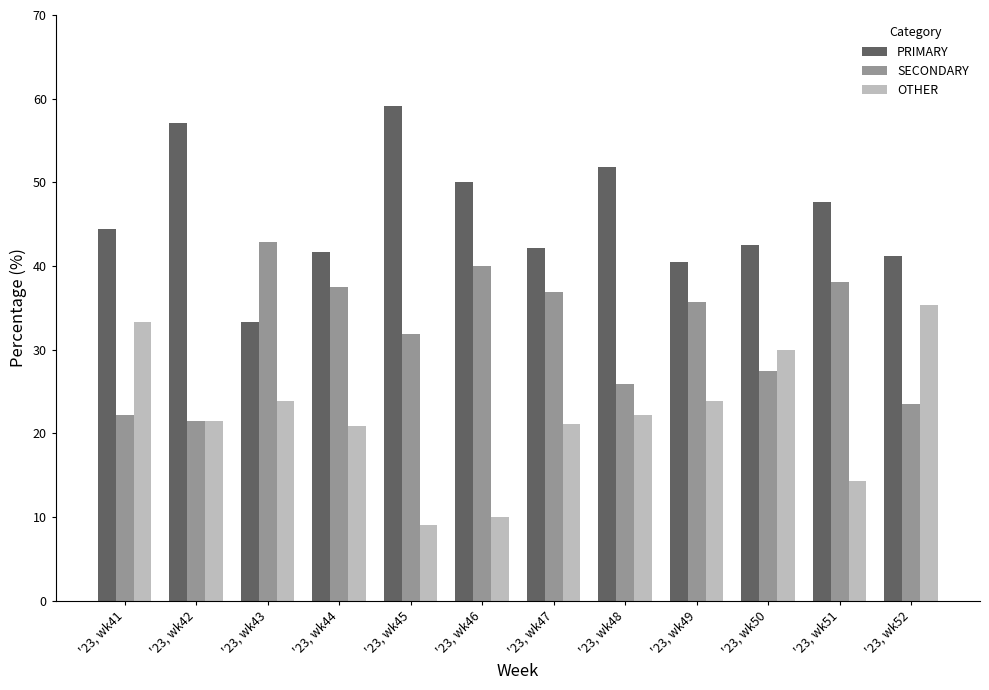

Rank the series by their average value, from highest to lowest.

PRIMARY, SECONDARY, OTHER